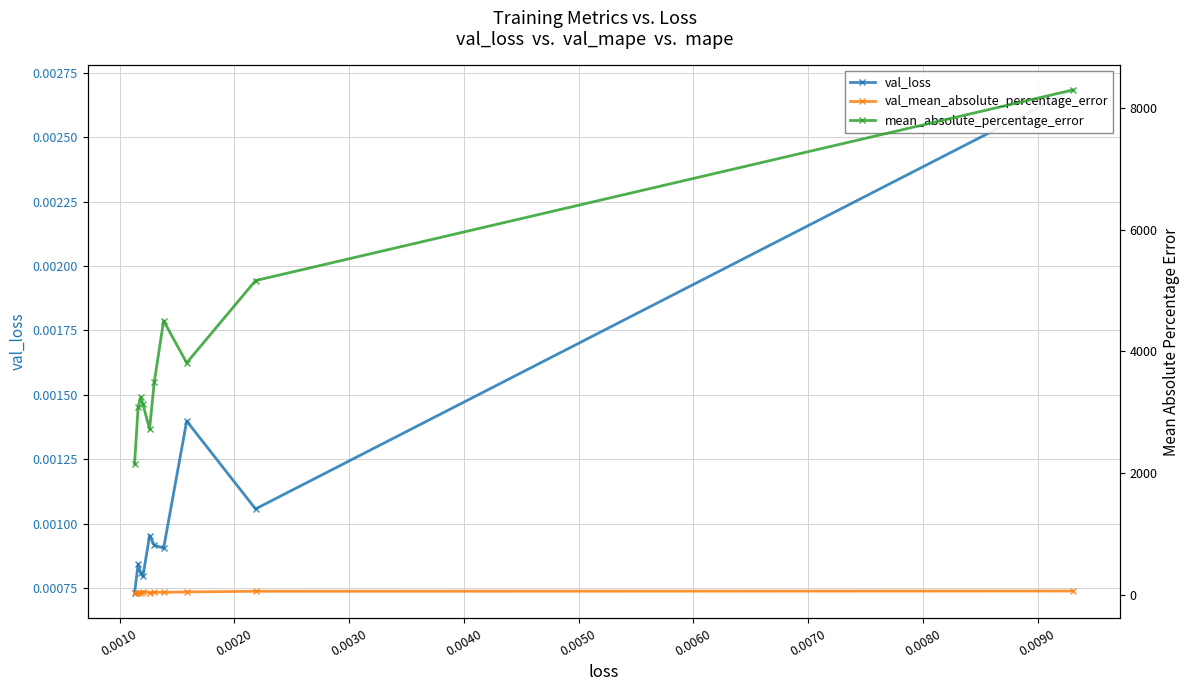

Count the number of categories in the chart.

10